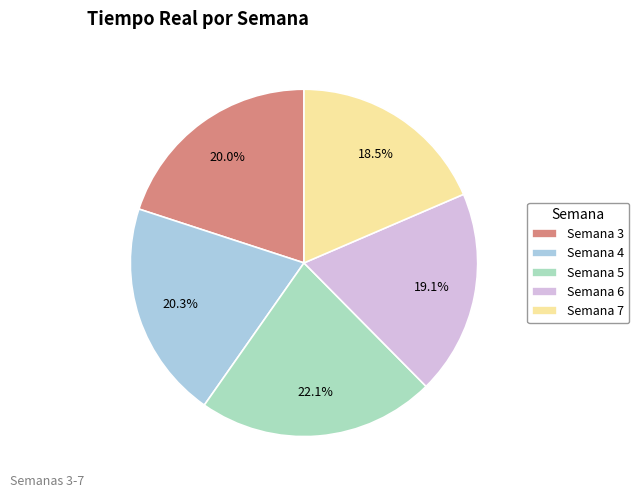

To the nearest percent, what is the difference between the largest and smallest slice percentages?

4%